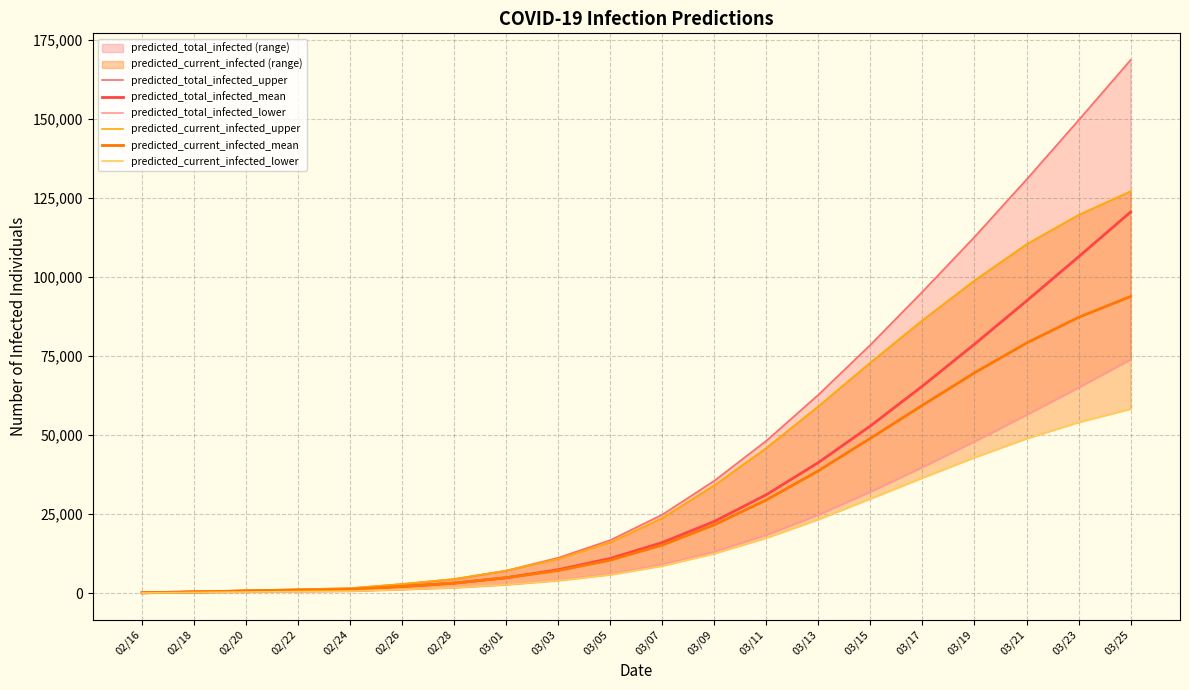

What is the spread (max minus min) of values at 03/21?

81984